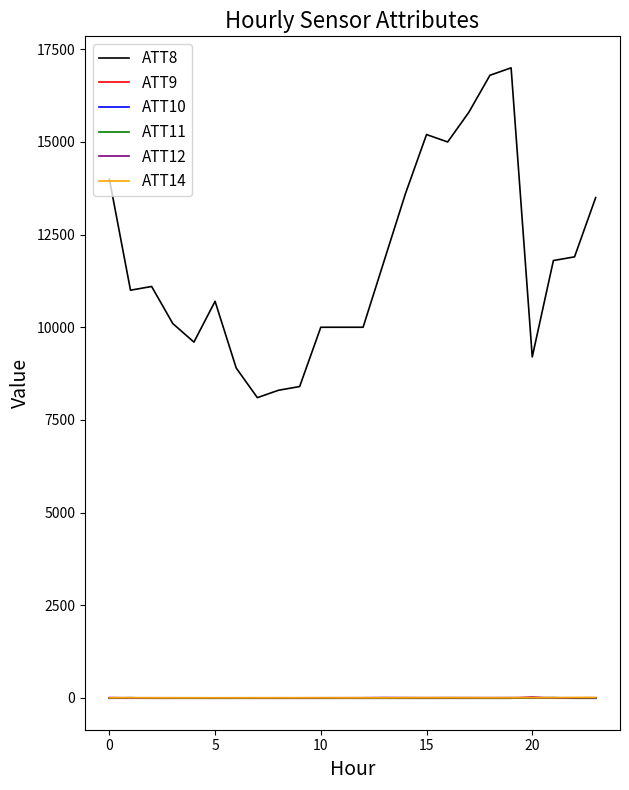

Which series has the largest range (max minus min)?

ATT8